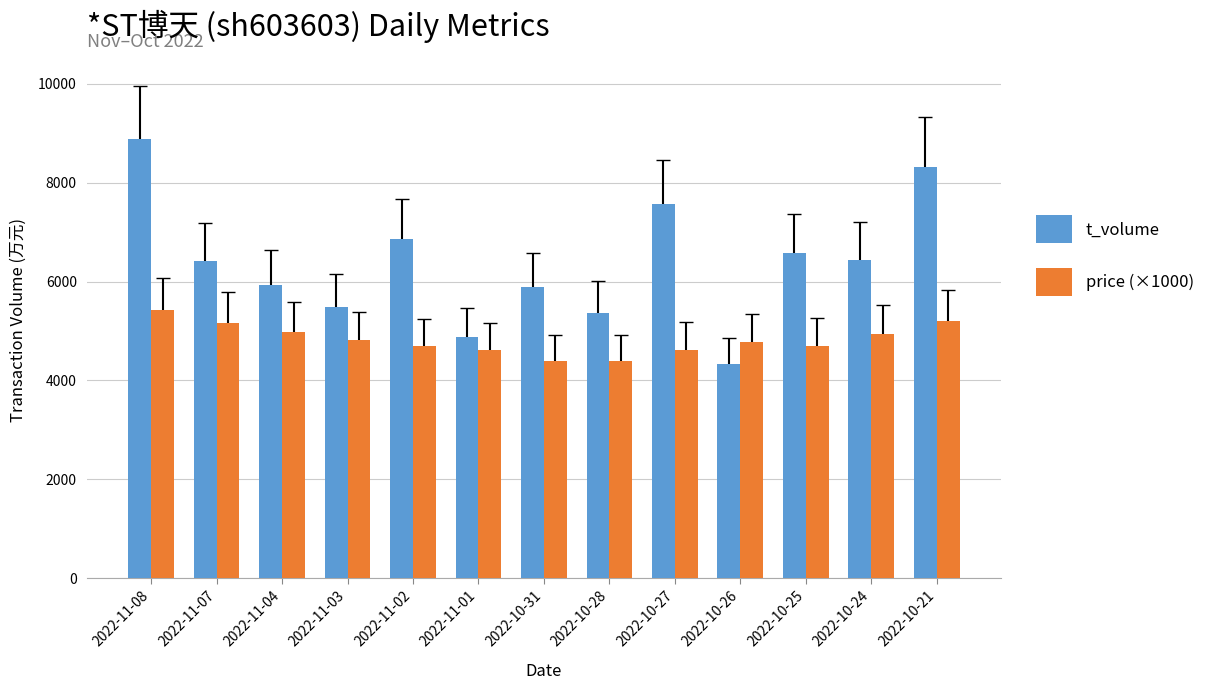

At which category does the chart reach its peak across all series?

2022-11-08